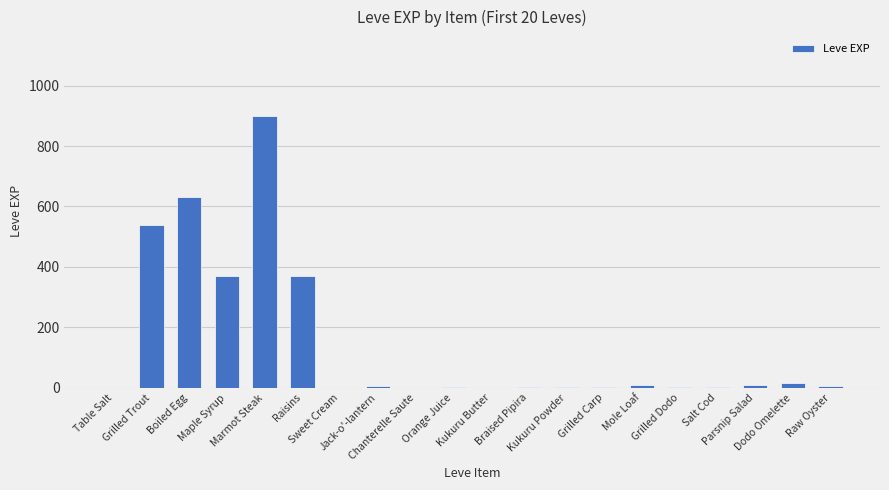

What is the sum of all values?

2881